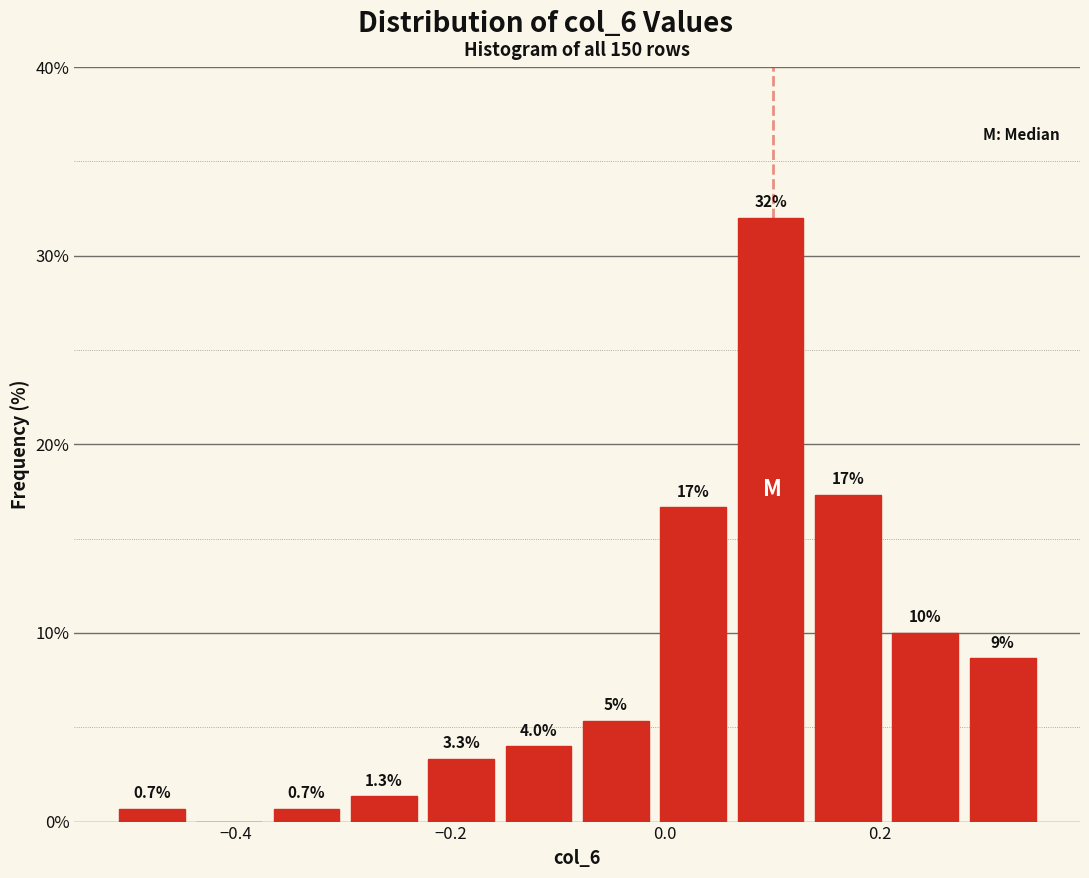

Read against the x-axis, roughly where is the centre of the tallest bar?

0.10